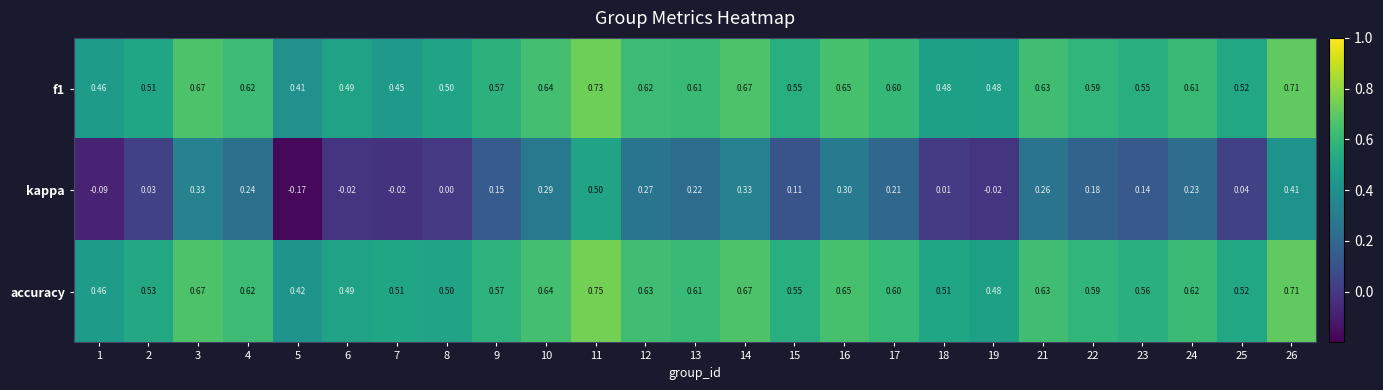

What is the total value across all series at 24?

1.5